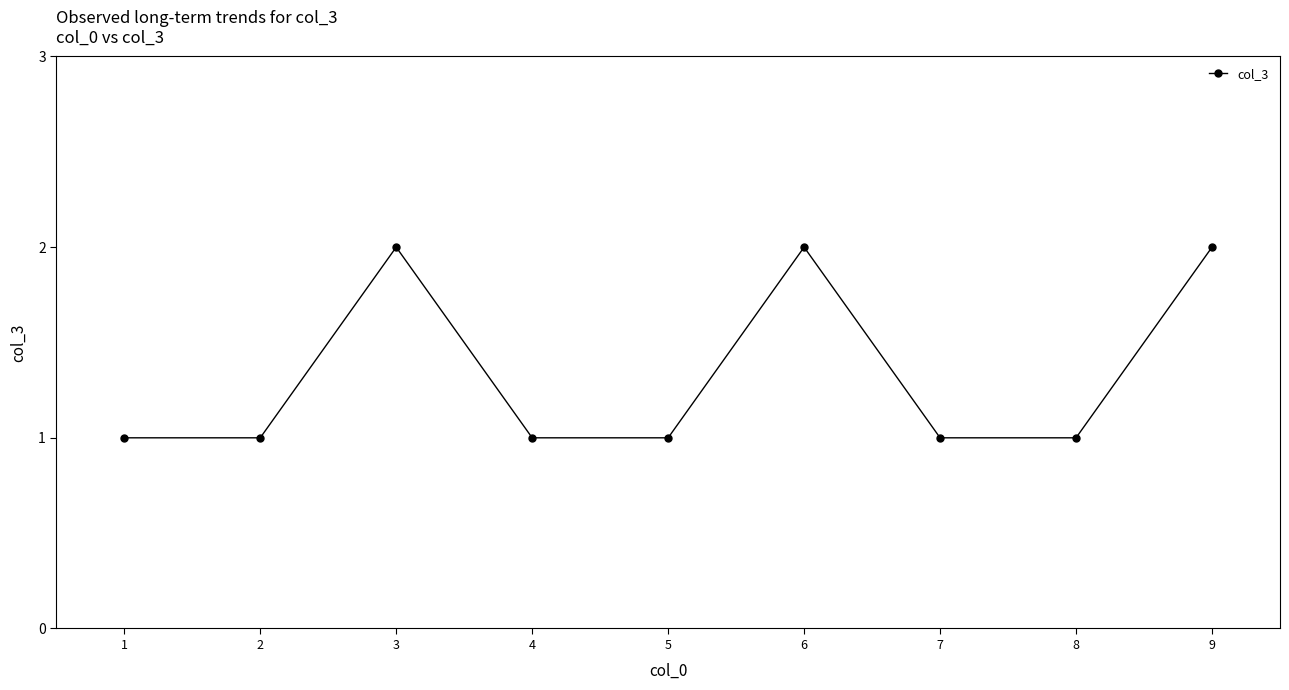

Count the number of categories in the chart.

9